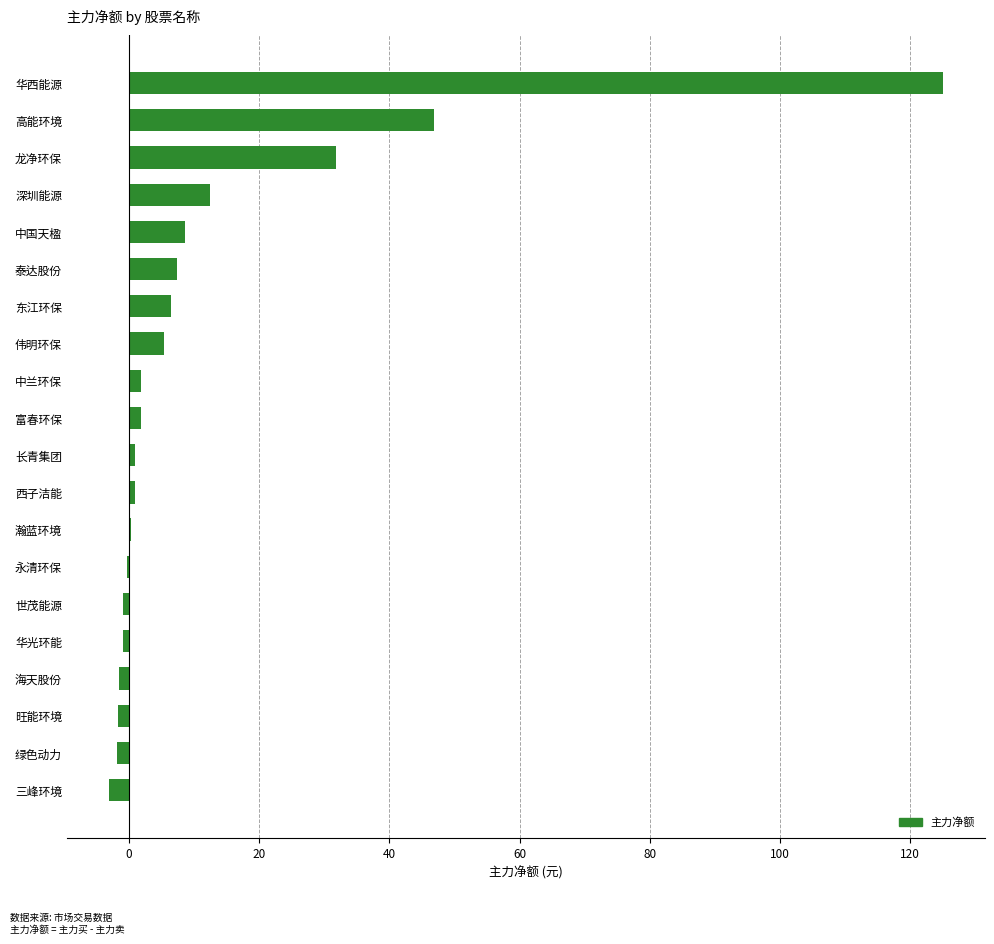

What is the sum of all values?

239.0